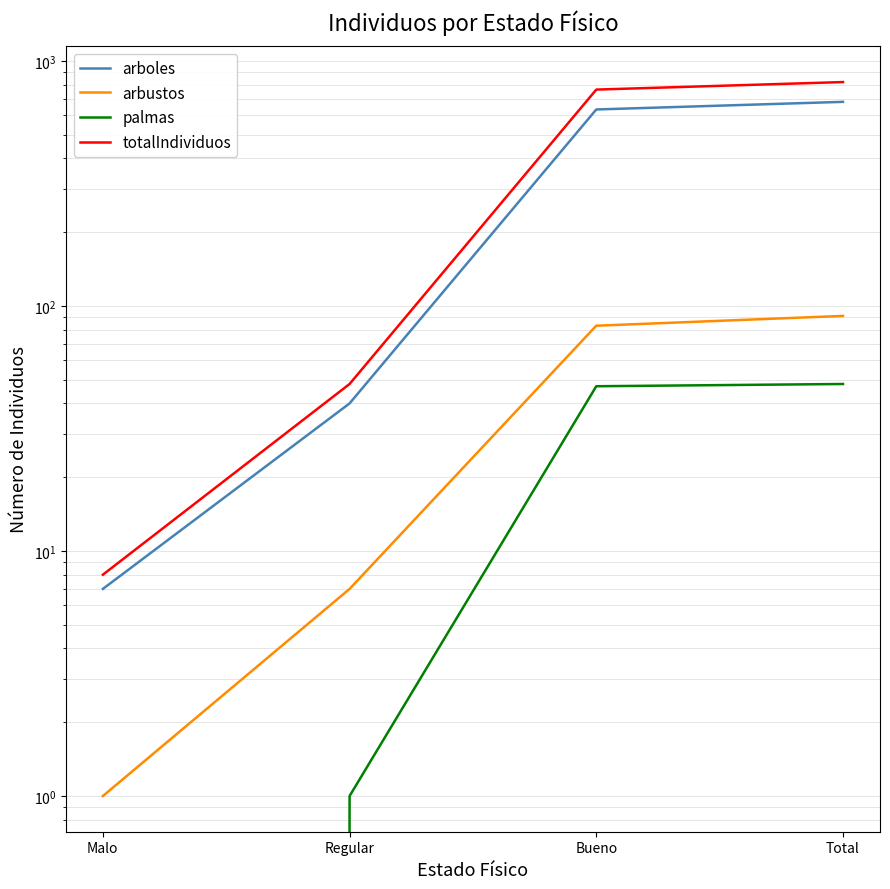

What is the value of the palmas point at the 3rd from the left?

47